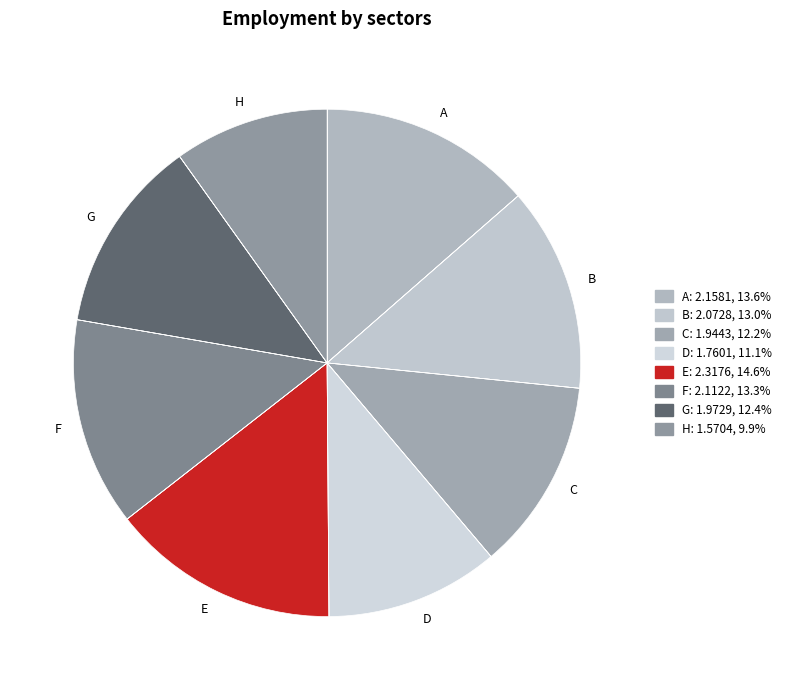

Is there a majority slice in this chart?

No